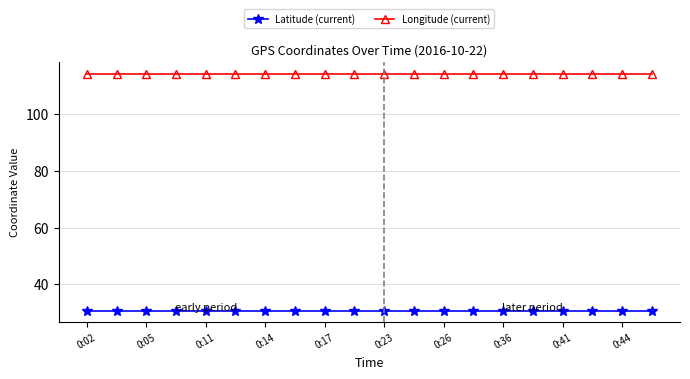

What is the value of the Longitude (current) point at the 11th from the left?

114.4